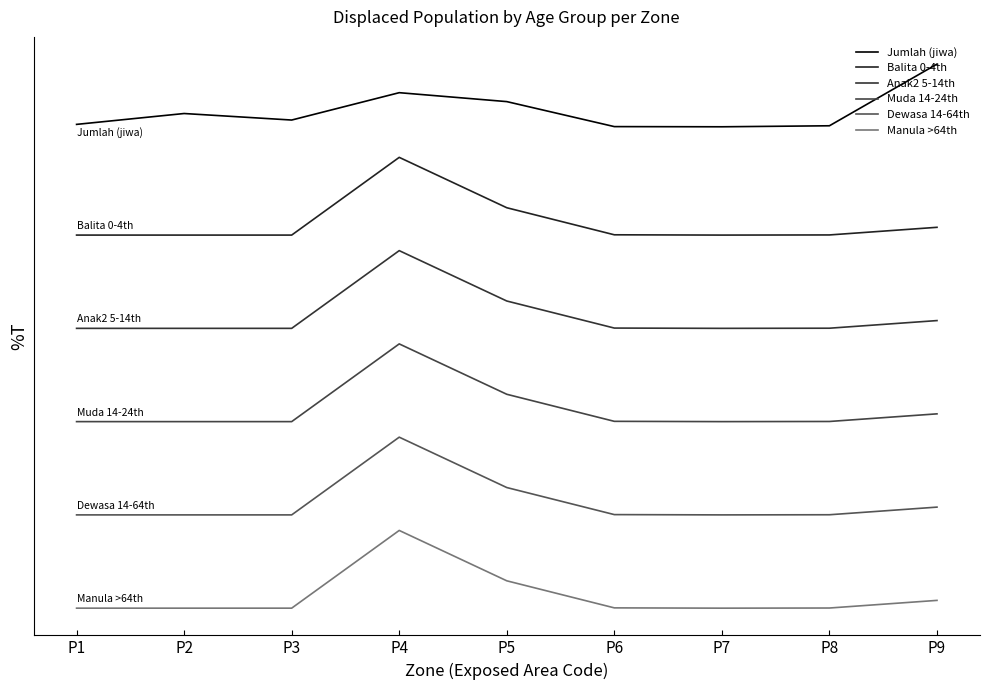

Does the chart have visible grid lines?

No